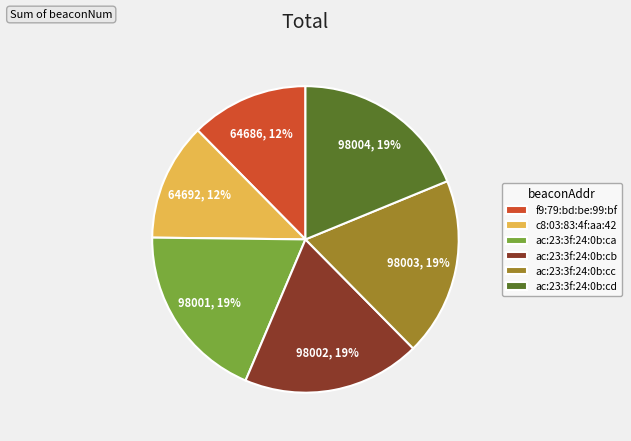

Combined, do ac:23:3f:24:0b:ca and ac:23:3f:24:0b:cd account for over 50%?

No